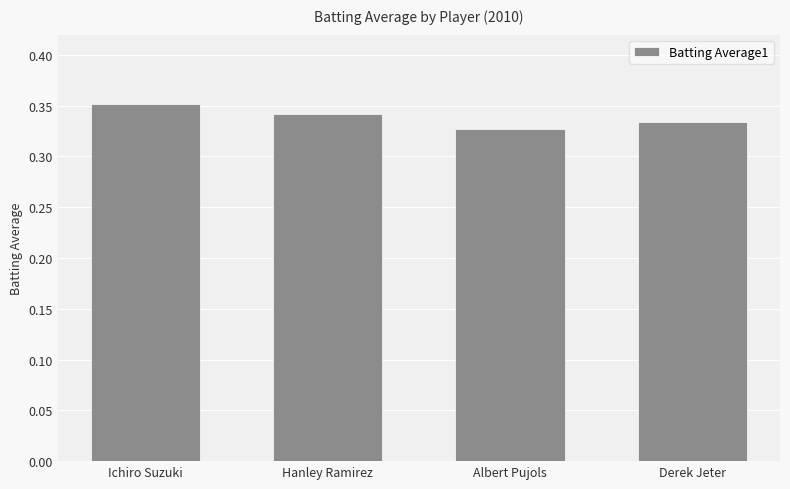

Which has a higher value, Ichiro Suzuki or Hanley Ramirez?

Ichiro Suzuki